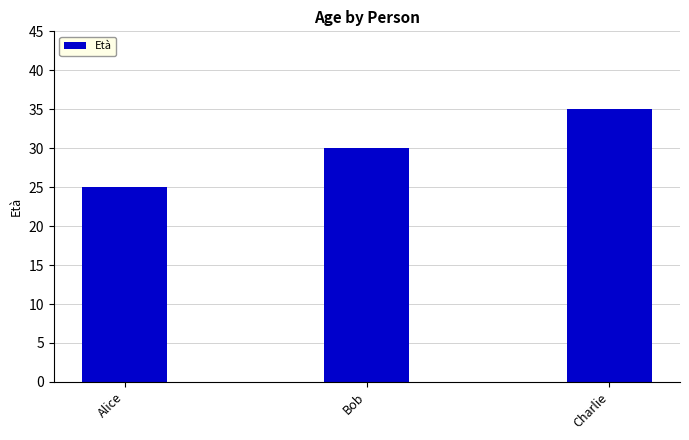

True or false: the data shows 35 at Charlie.

True